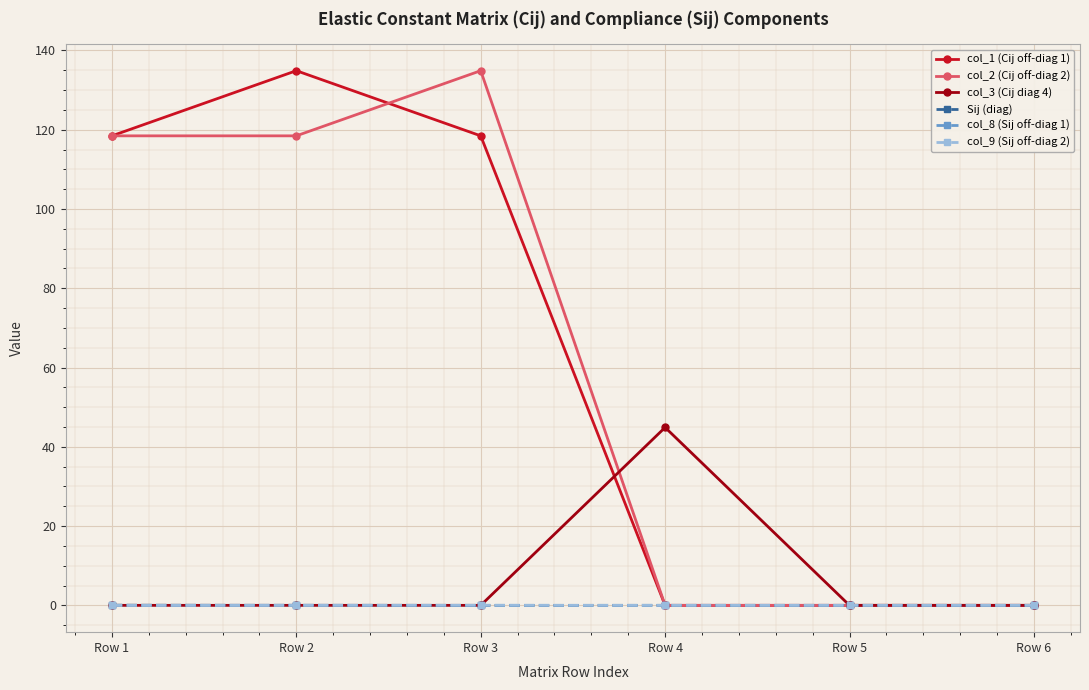

True or false: col_1 (Cij off-diag 1) has more than 2 interior local peaks.

False